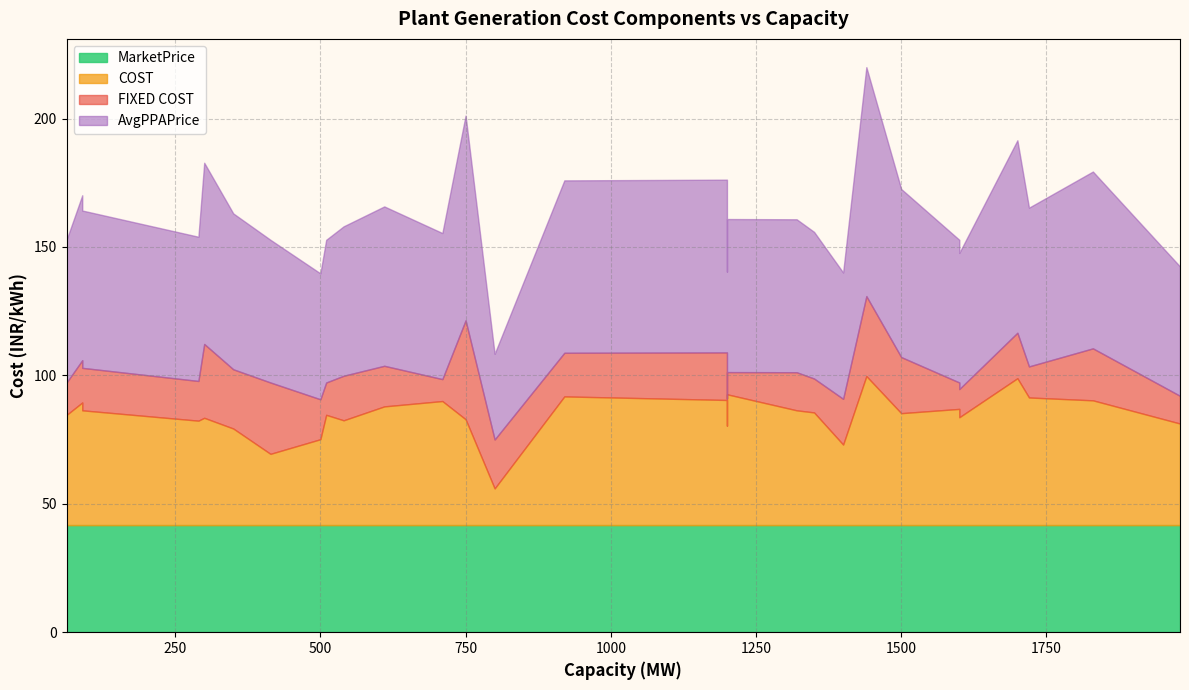

True or false: AvgPPAPrice and STARTYEAR cross at least once.

False